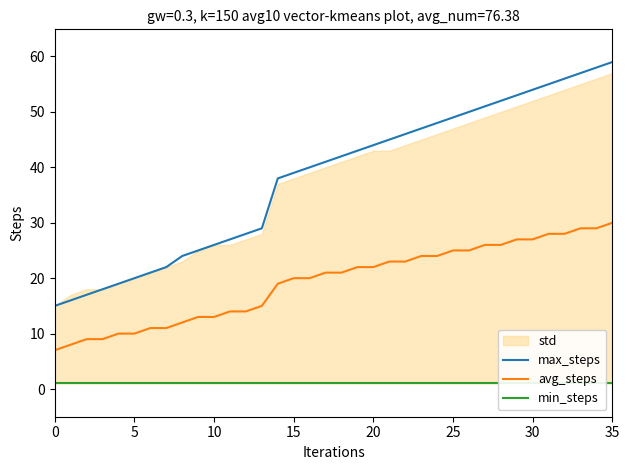

The avg_steps series shows 41 at 30. True or false?

False